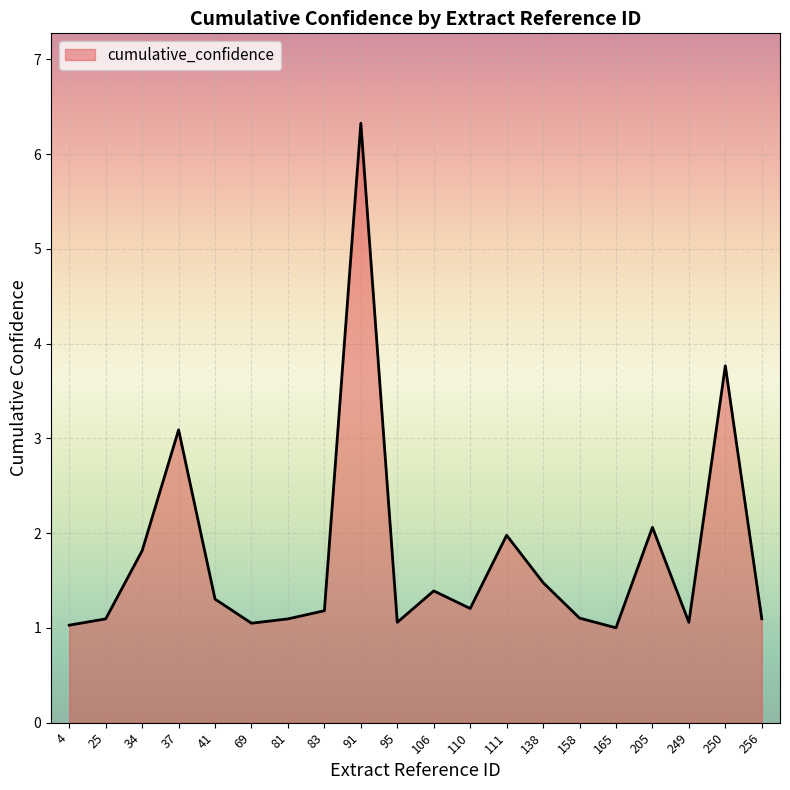

At which label is the value closest to 3?

37